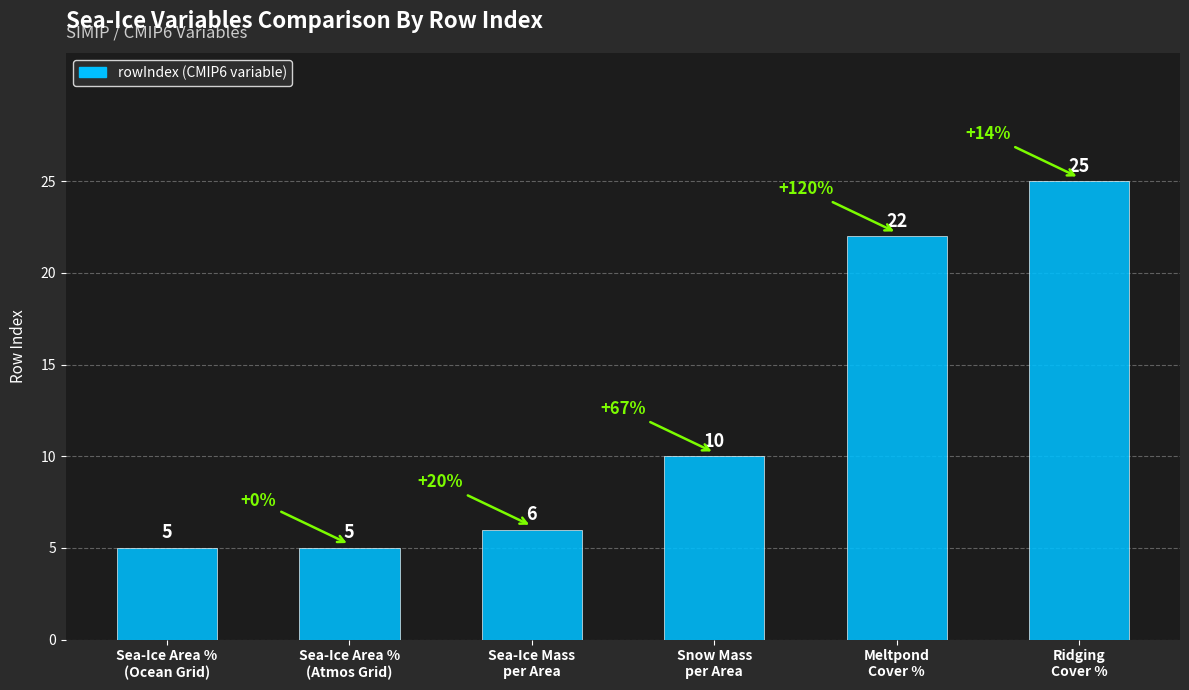

What is the value of the 2nd bar from the left?

5